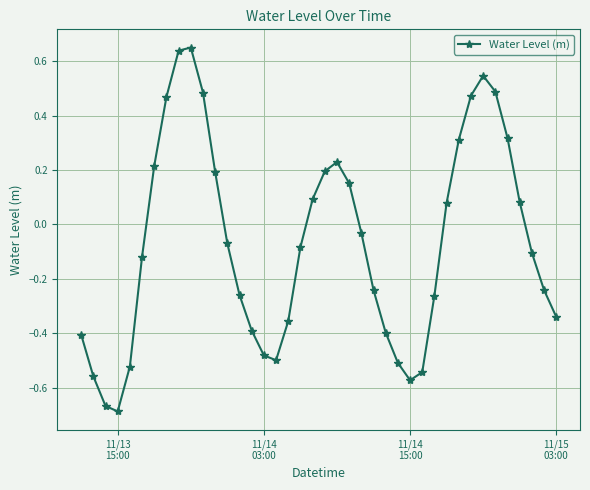

How many points are higher than both their immediate neighbors (excluding endpoints)?

3